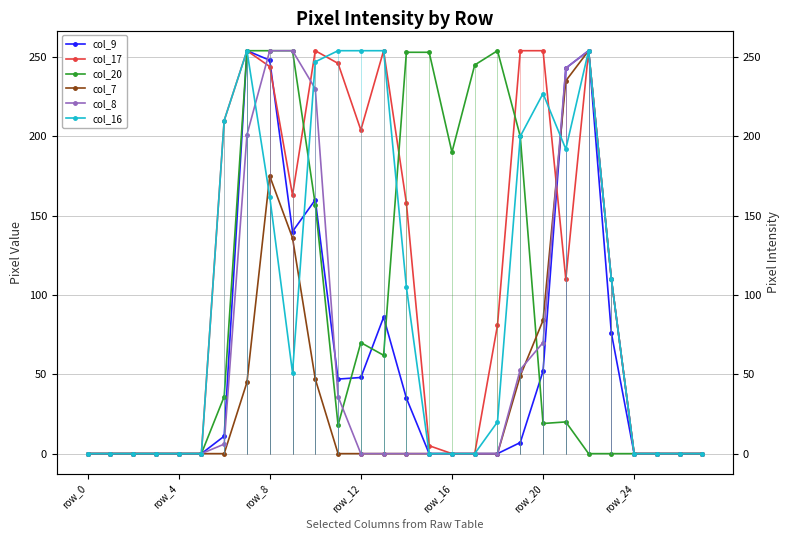

At which category does col_16 reach its first local valley?

9